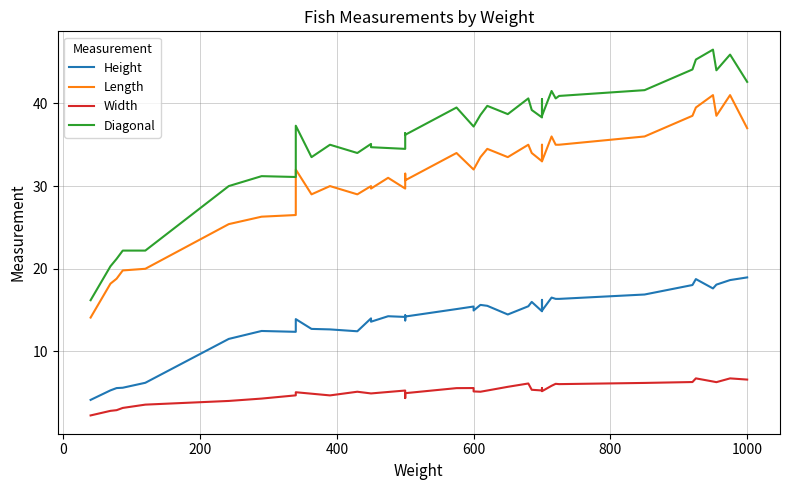

What is the average value of the Length series?

31.2